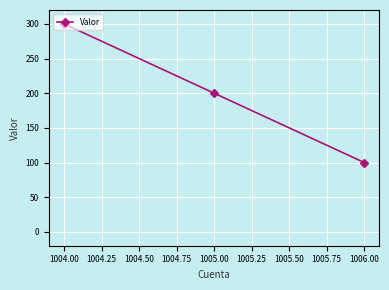

What is the ratio of the value at 1005.00 to the value at 1006.00?

2.0